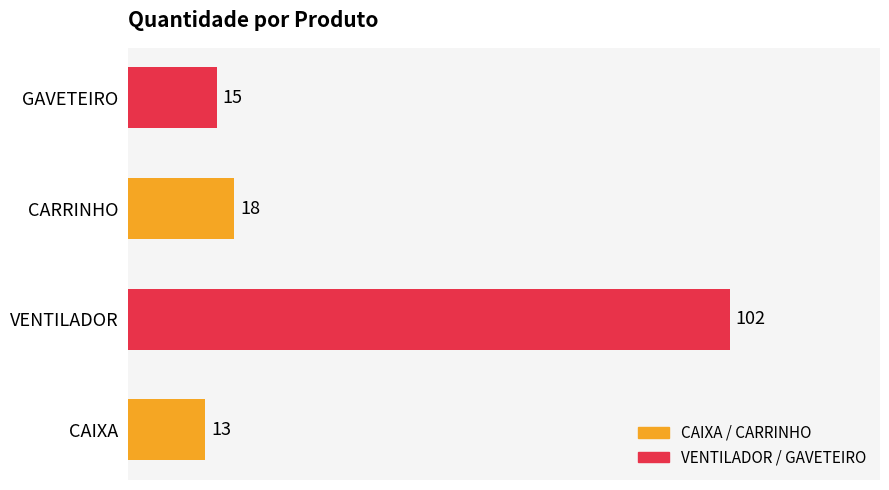

What is the sum of all values?

148